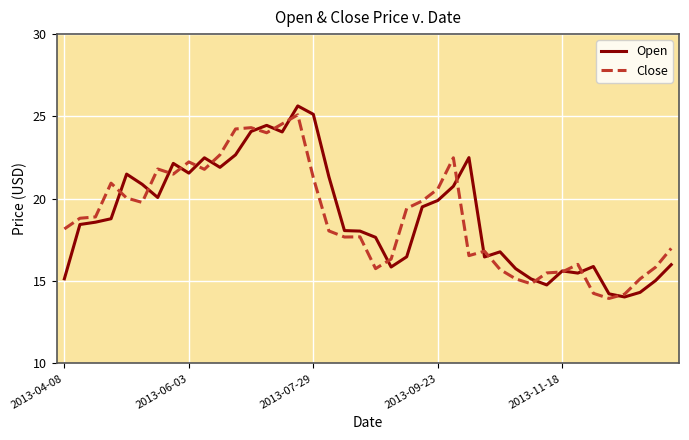

Which series has the widest spread of values?

Open